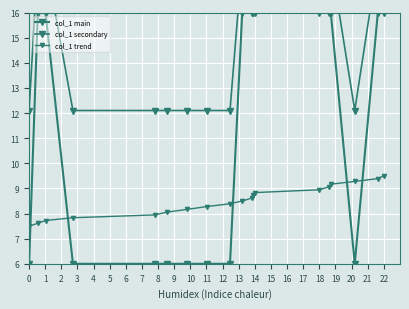

At how many categories does at least one series exceed 6?

19